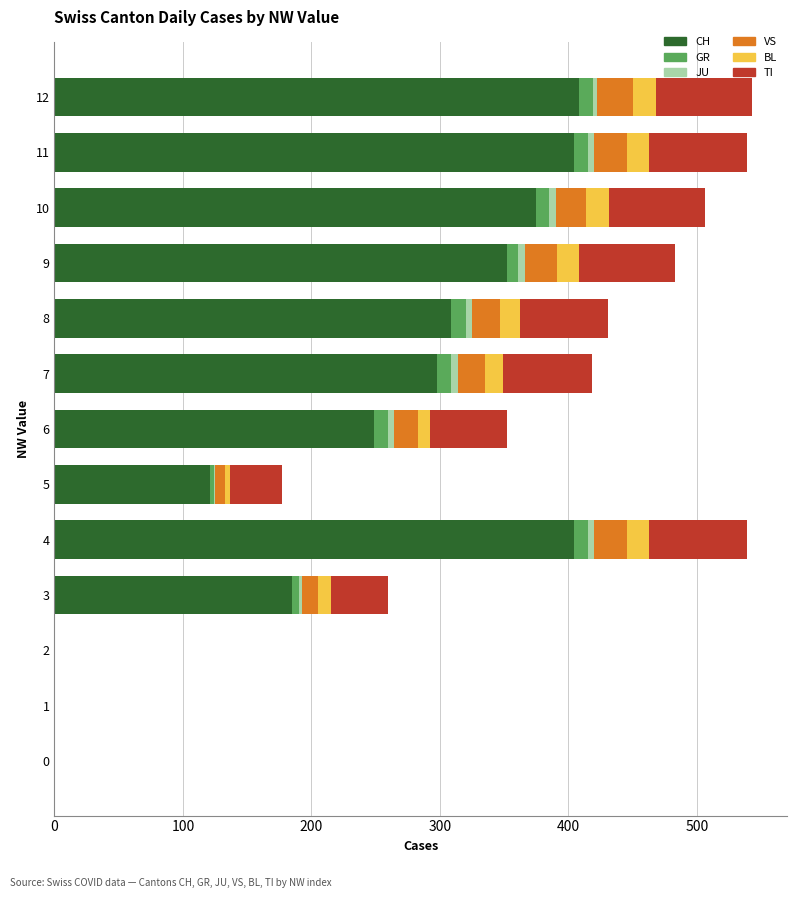

What is the sum of all CH values?

3105